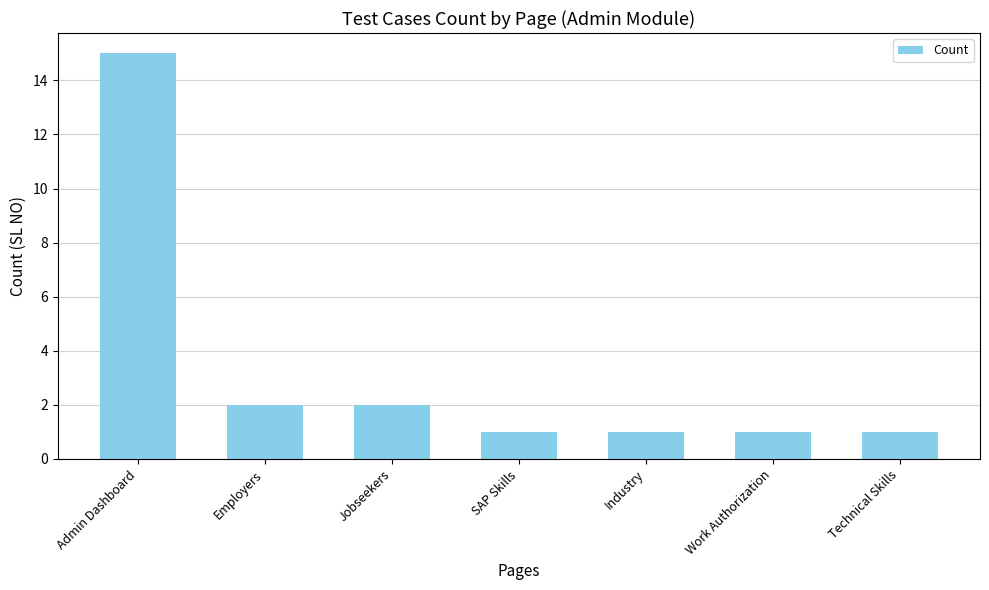

Which label corresponds to the largest value in the chart?

Admin Dashboard